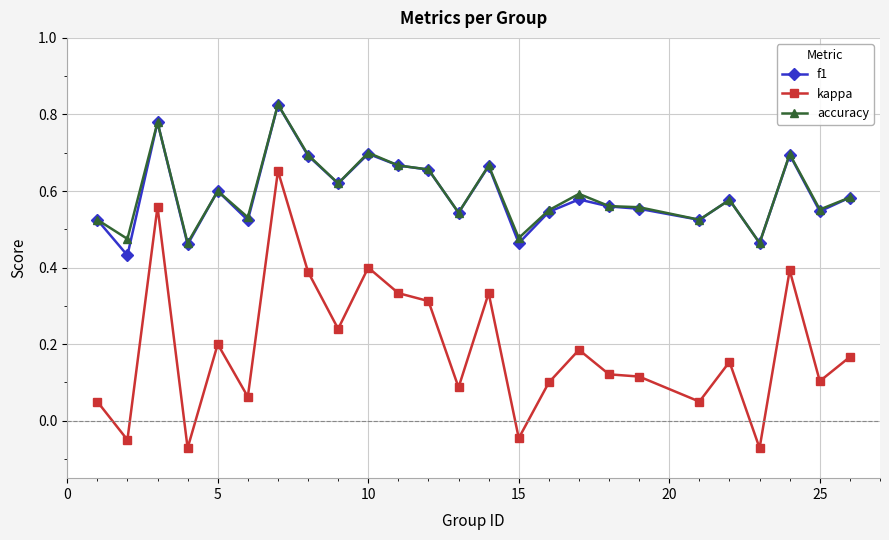

True or false: kappa and accuracy intersect in this chart.

False